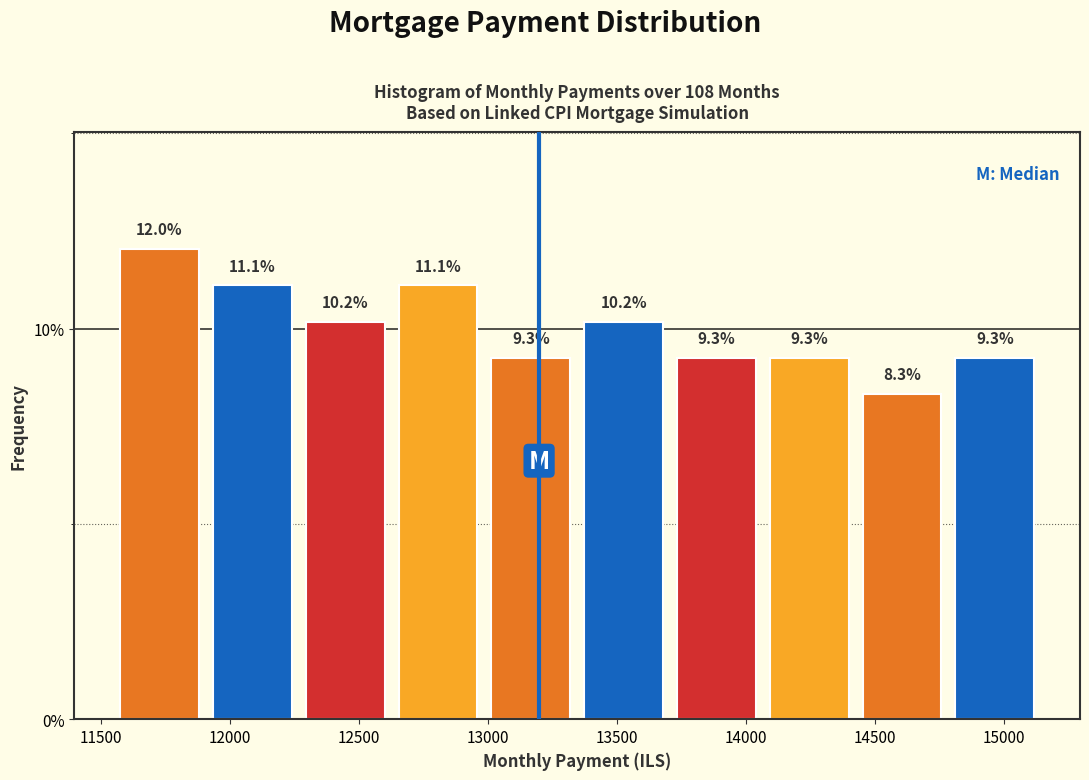

Reading left to right, list every bar in this chart as the range it spans on the x-axis followed by its height. The bar edges are not printed on the chart, so give them approximately, as read against the axis.

11550 to 11900: 12.0
11900 to 12250: 11.1
12250 to 12650: 10.2
12650 to 13000: 11.1
13000 to 13350: 9.3
13350 to 13700: 10.2
13700 to 14050: 9.3
14050 to 14450: 9.3
14450 to 14800: 8.3
14800 to 15150: 9.3